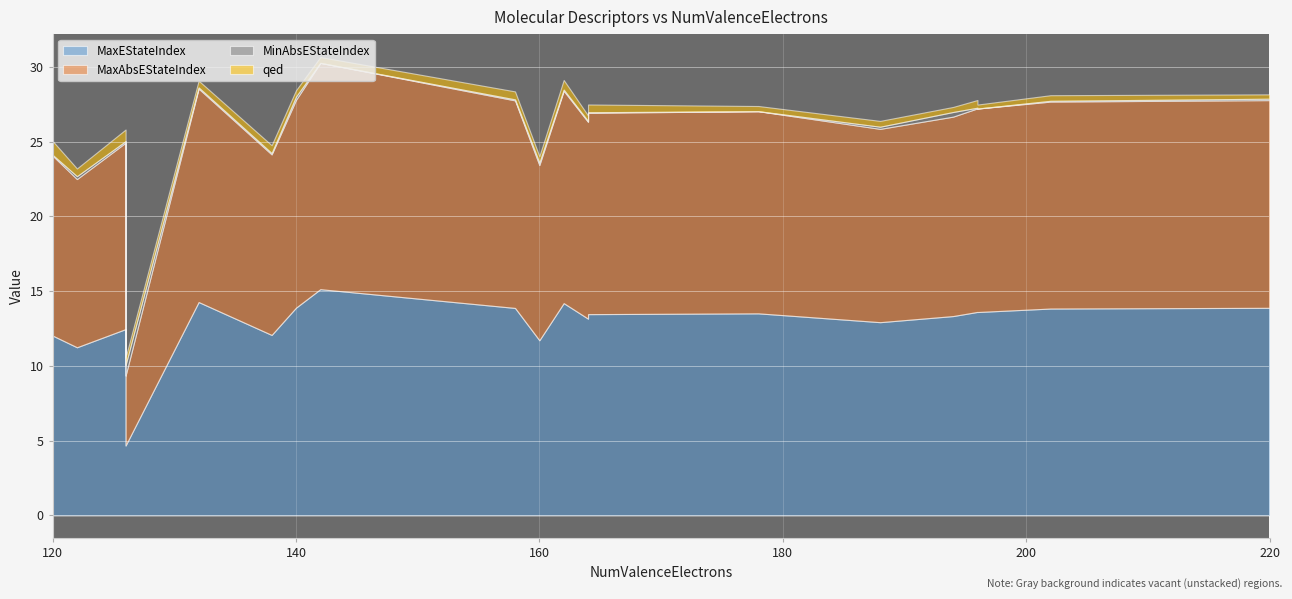

At which category does the chart reach its peak across all series?

142